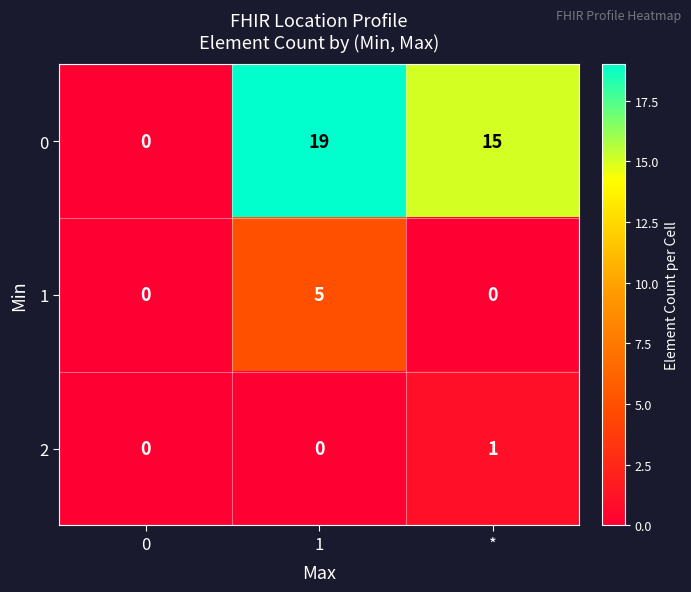

Count the number of data series in this chart.

3